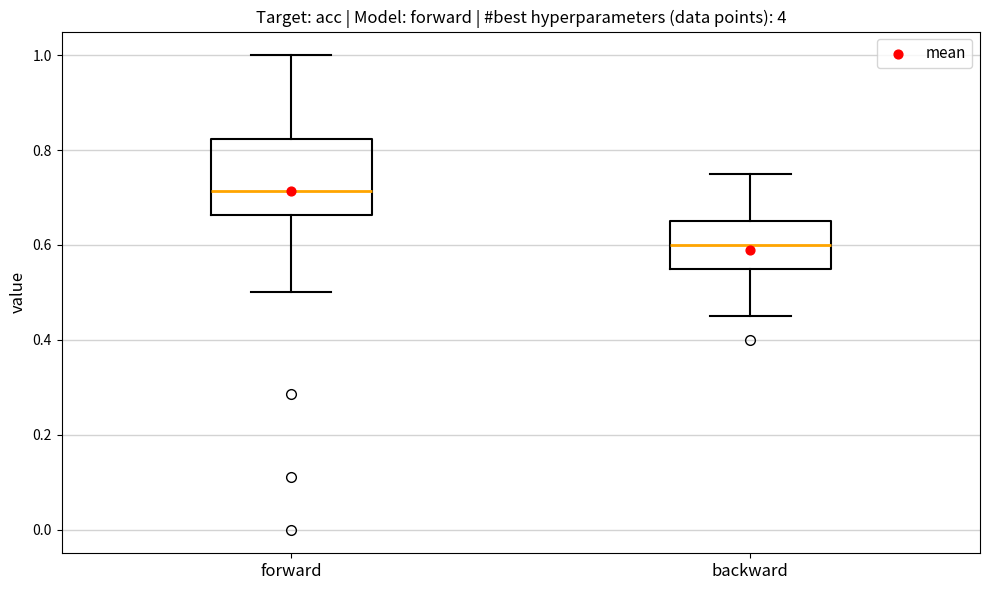

Reading left to right, transcribe this box plot: for each box, give where its median line is, the range the box spans, and where its two whiskers end, as read against the y-axis. The values are not printed on the chart, so give them approximately, as read against the axis.

forward: median 0.72, box 0.66 to 0.82, whiskers 0.50 to 1.00
backward: median 0.60, box 0.56 to 0.66, whiskers 0.46 to 0.76